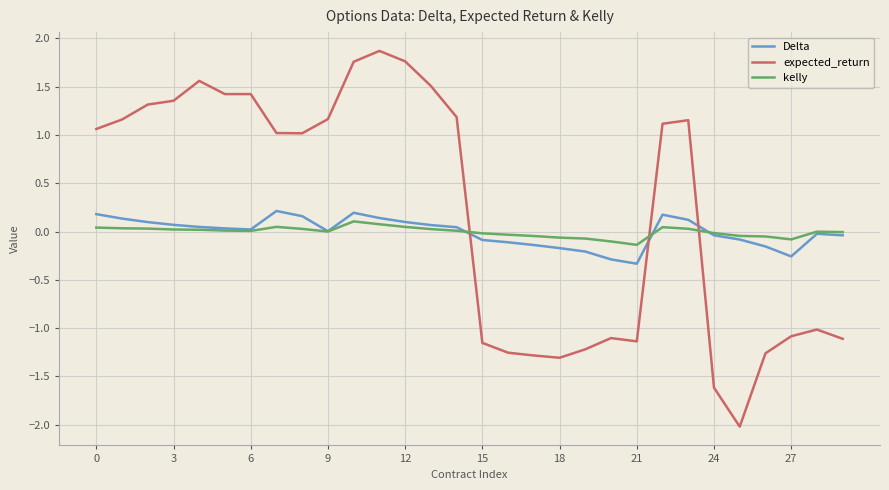

What is the difference between the maximum and minimum values in the Delta series?

0.5